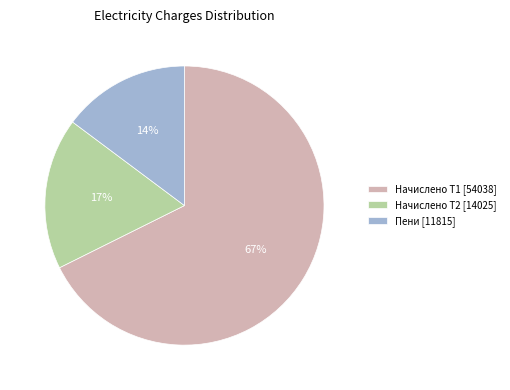

Which series has the largest range (max minus min)?

Начислено (Т1)